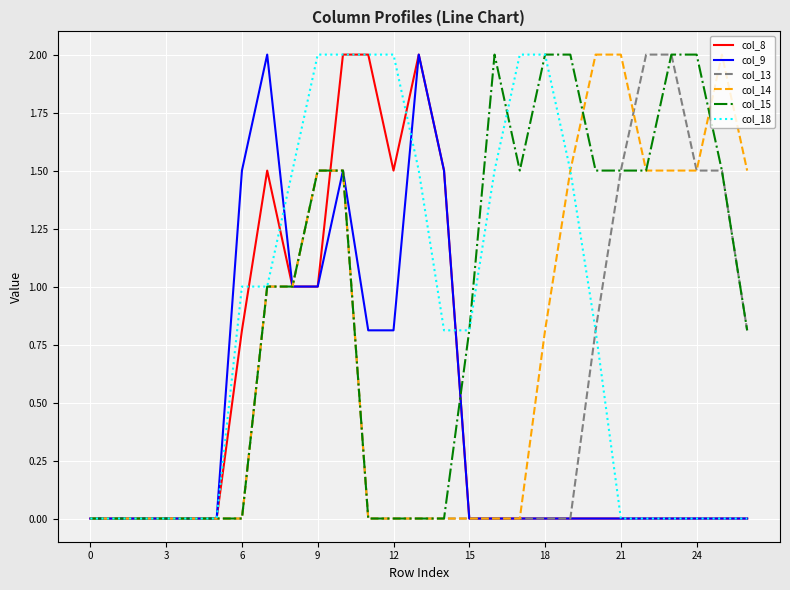

What is the maximum value shown in the chart?

2.0